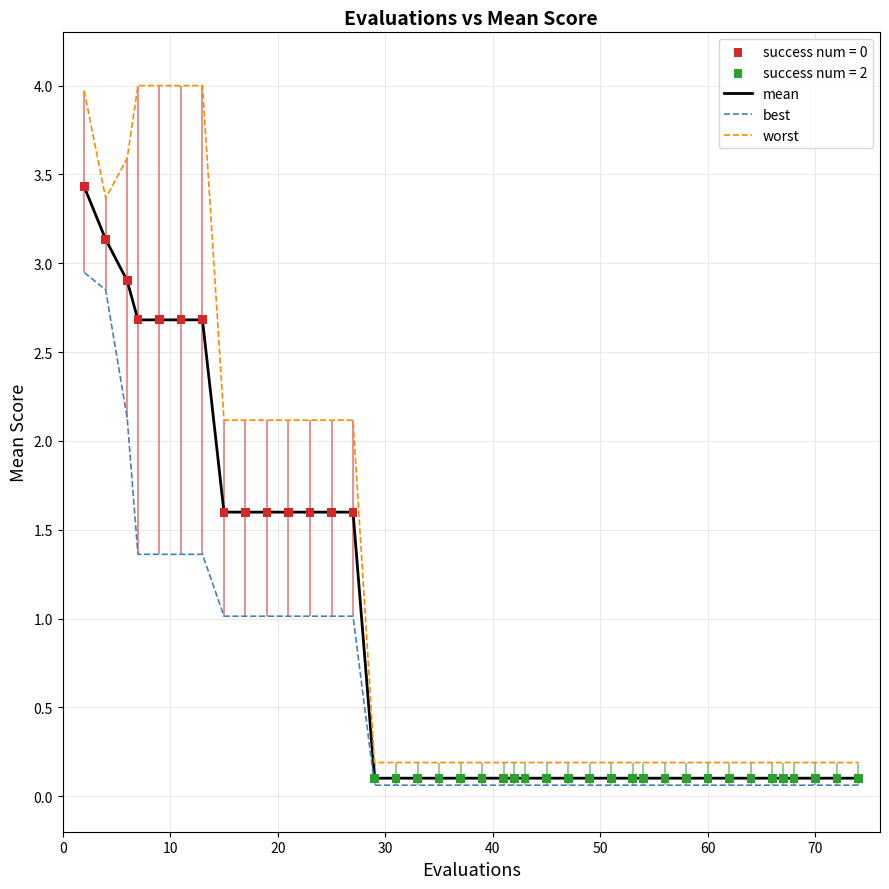

What is the maximum value shown in the chart?

4.0